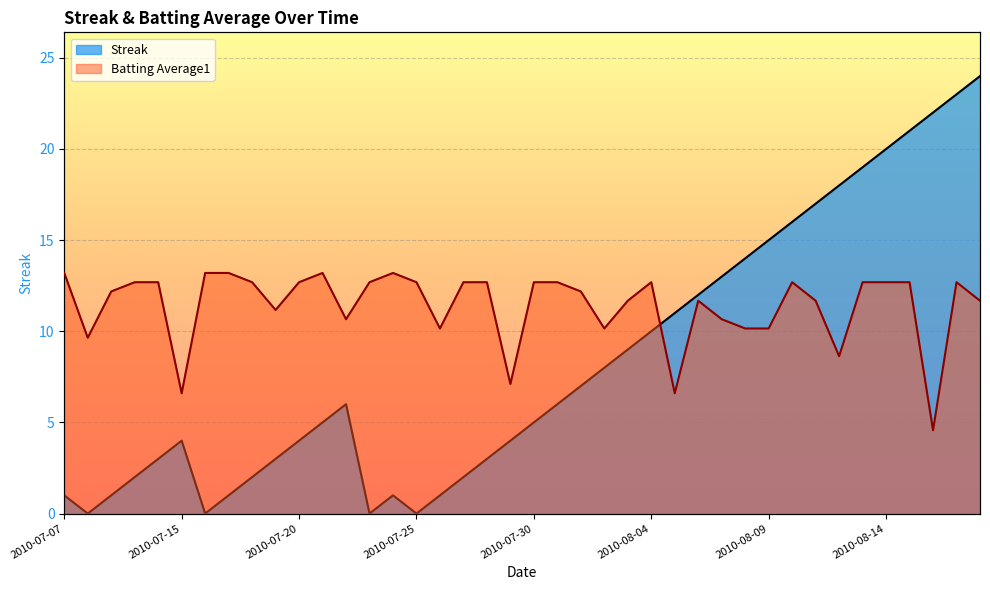

At how many categories does at least one series exceed 10?

40